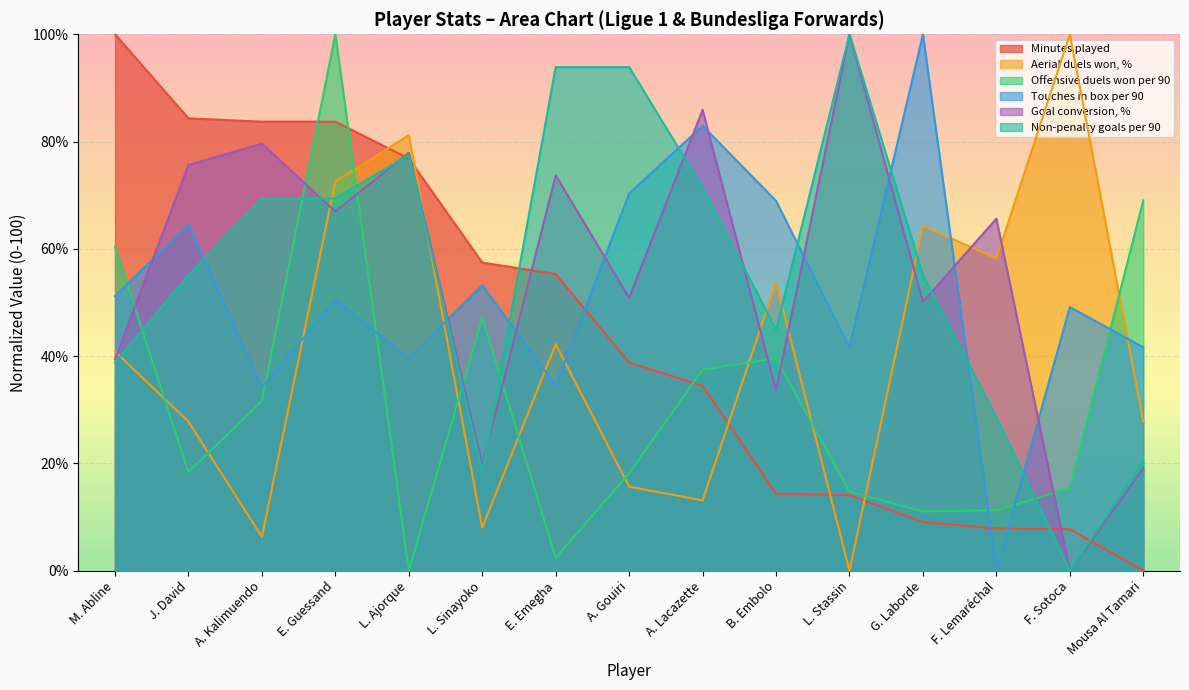

How many lines are shown in the chart?

6